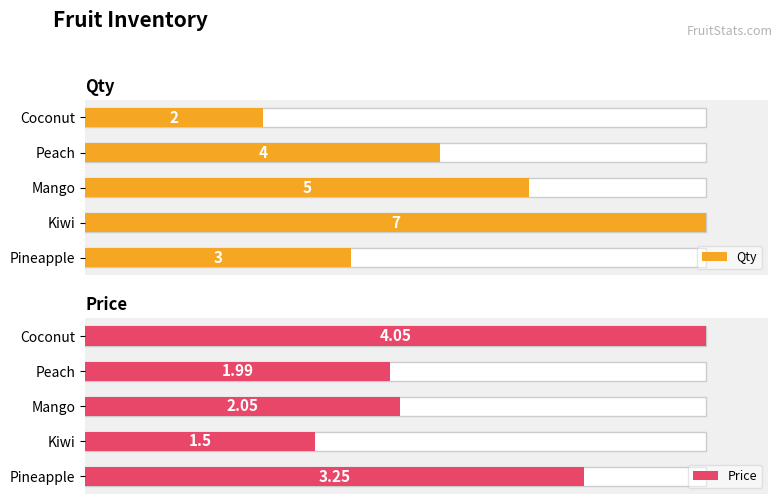

Which series has the widest spread of values?

Qty